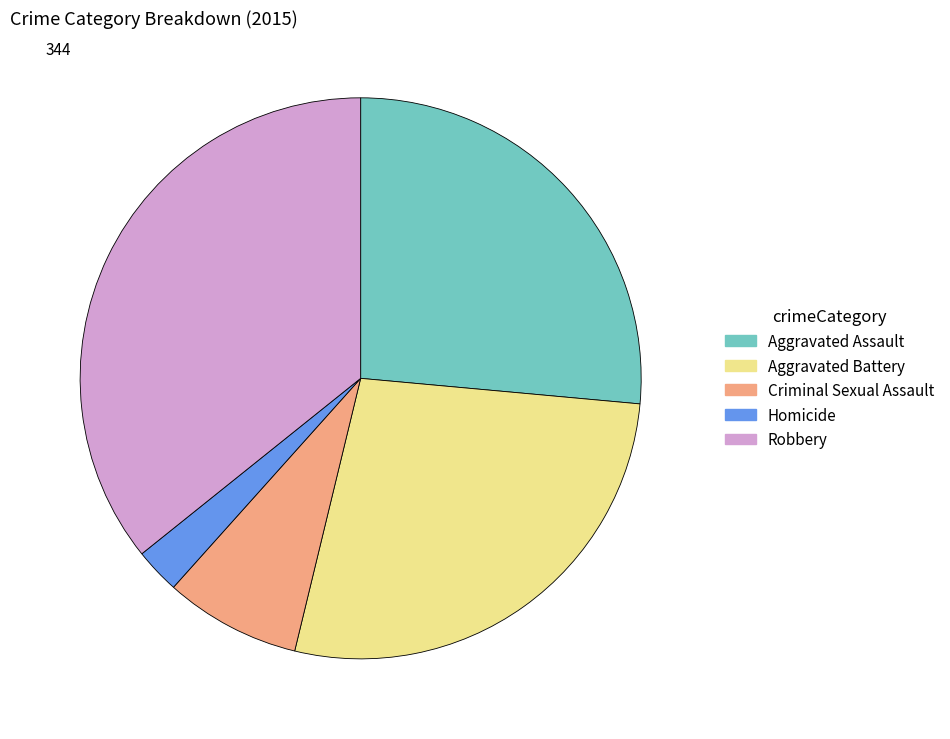

What is the smallest slice in the pie chart?

Homicide